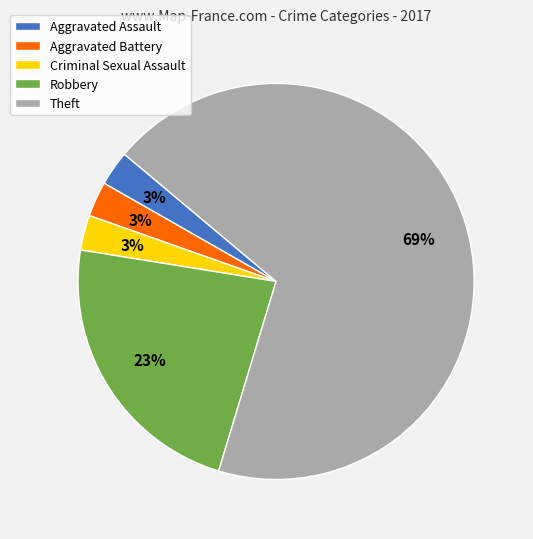

Is it true that Aggravated Battery is 11% of the pie?

False